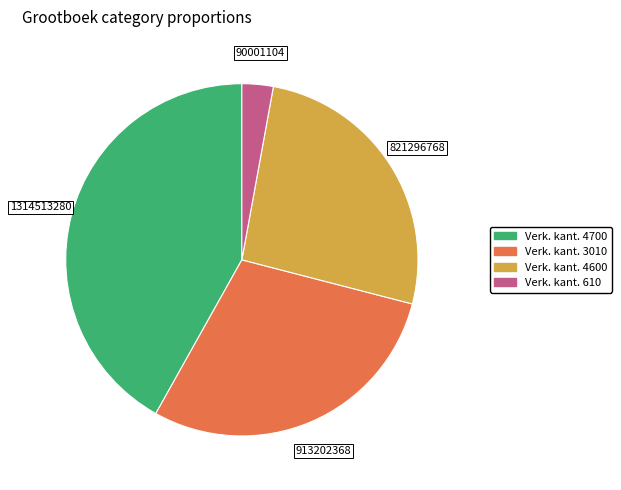

Does any single category account for the majority?

No